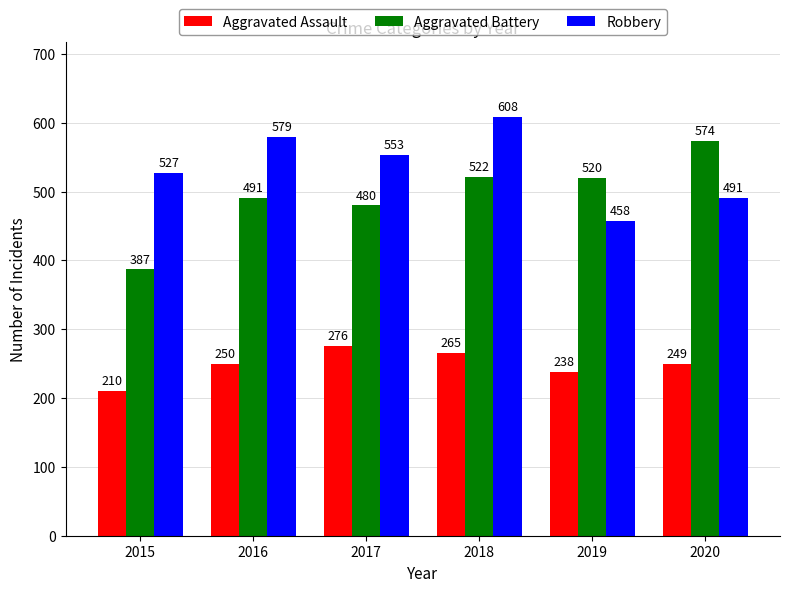

Reading left to right, extract all data points from this chart.

Aggravated Assault: 210	250	276	265	238	249
Aggravated Battery: 387	491	480	522	520	574
Robbery: 527	579	553	608	458	491